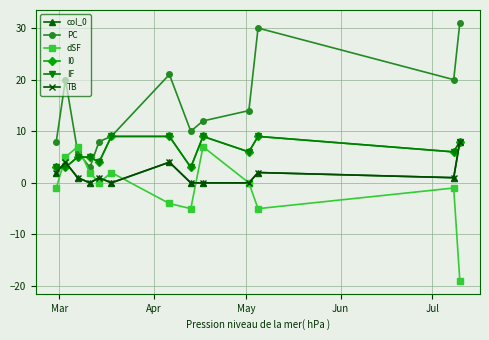

What is the minimum value for I0?

3